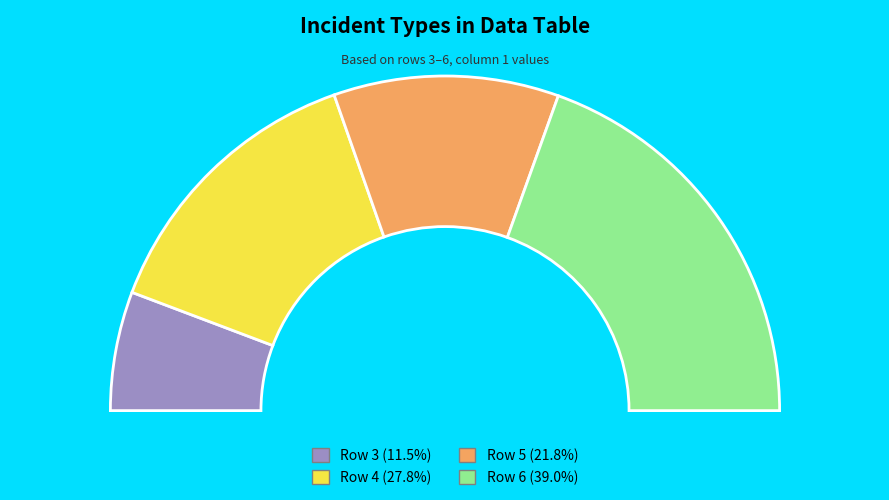

Rank the categories by value from lowest to highest.

Row 3, Row 5, Row 4, Row 6